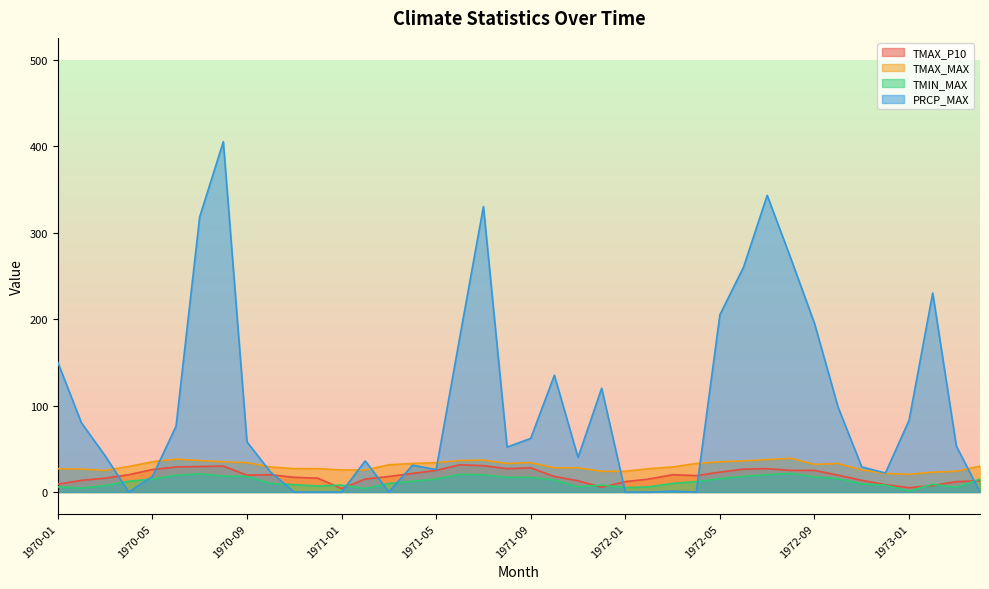

How many interior local peaks does the TMAX_MAX series have?

5